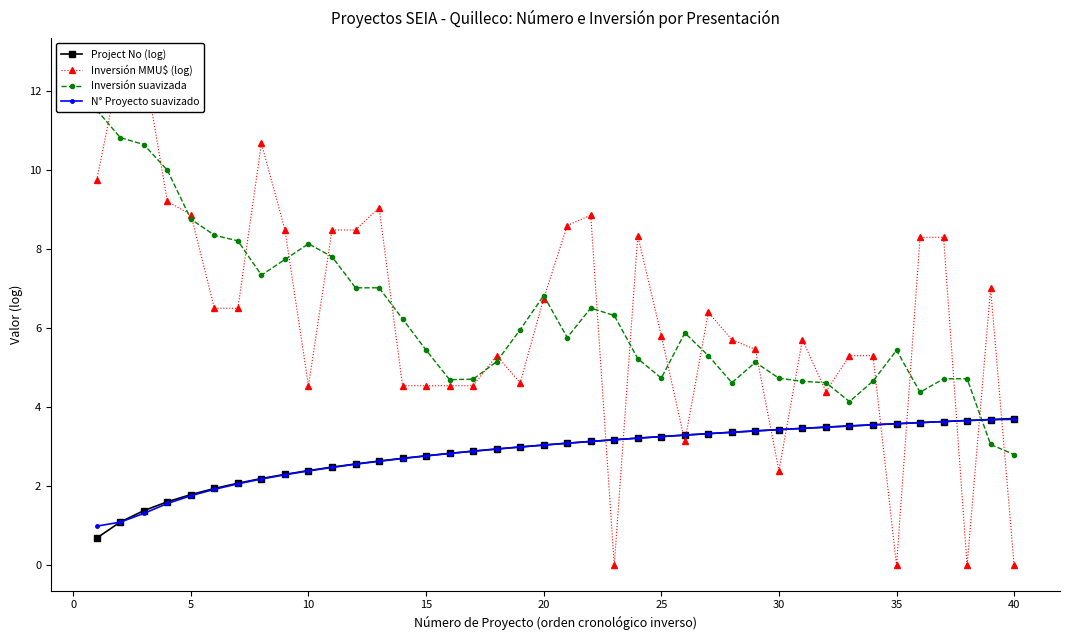

Is it true that N° Proyecto suavizado equals 2.8 at 15?

True